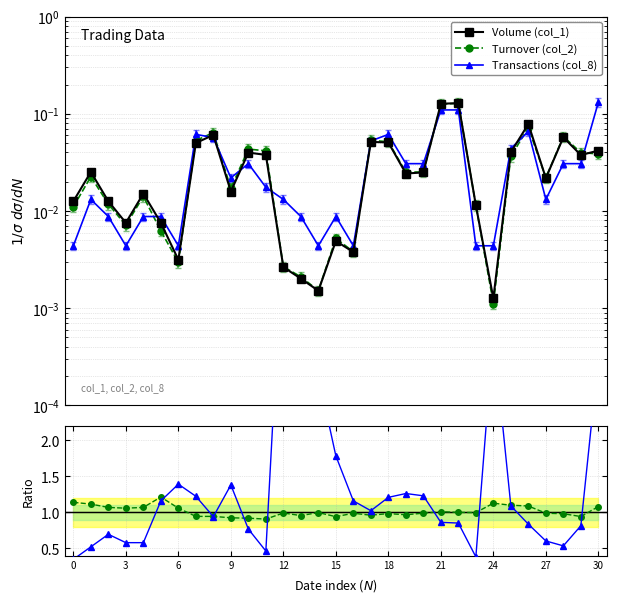

Reading left to right, list all the values displayed in this chart.

Volume (col_1): 0.0	0.0	0.0	0.0	0.0	0.0	0.0	0.1	0.1	0.0	0.0	0.0	0.0	0.0	0.0	0.0	0.0	0.1	0.1	0.0	0.0	0.1	0.1	0.0	0.0	0.0	0.1	0.0	0.1	0.0	0.0
Turnover (col_2): 0.0	0.0	0.0	0.0	0.0	0.0	0.0	0.1	0.1	0.0	0.0	0.0	0.0	0.0	0.0	0.0	0.0	0.1	0.1	0.0	0.0	0.1	0.1	0.0	0.0	0.0	0.1	0.0	0.1	0.0	0.0
Transactions (col_8): 0.0	0.0	0.0	0.0	0.0	0.0	0.0	0.1	0.1	0.0	0.0	0.0	0.0	0.0	0.0	0.0	0.0	0.1	0.1	0.0	0.0	0.1	0.1	0.0	0.0	0.0	0.1	0.0	0.0	0.0	0.1
Turnover / Volume: 1.1	1.1	1.1	1.1	1.1	1.2	1.1	0.9	0.9	0.9	0.9	0.9	1.0	1.0	1.0	0.9	1.0	1.0	1.0	1.0	1.0	1.0	1.0	1.0	1.1	1.1	1.1	1.0	1.0	0.9	1.1
Transactions / Volume: 0.3	0.5	0.7	0.6	0.6	1.2	1.4	1.2	0.9	1.4	0.8	0.5	5.0	4.4	2.9	1.8	1.2	1.0	1.2	1.3	1.2	0.9	0.9	0.4	3.5	1.1	0.8	0.6	0.5	0.8	3.1